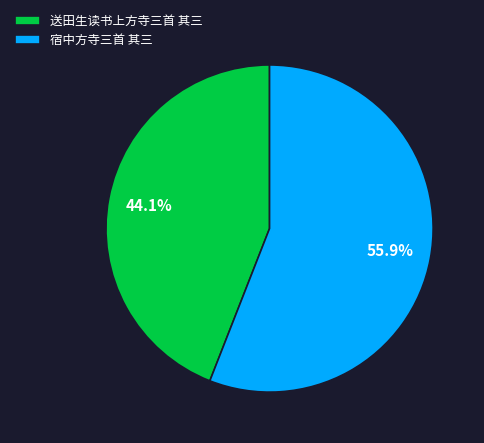

Is 宿中方寺三首 其三 the majority of the pie?

Yes